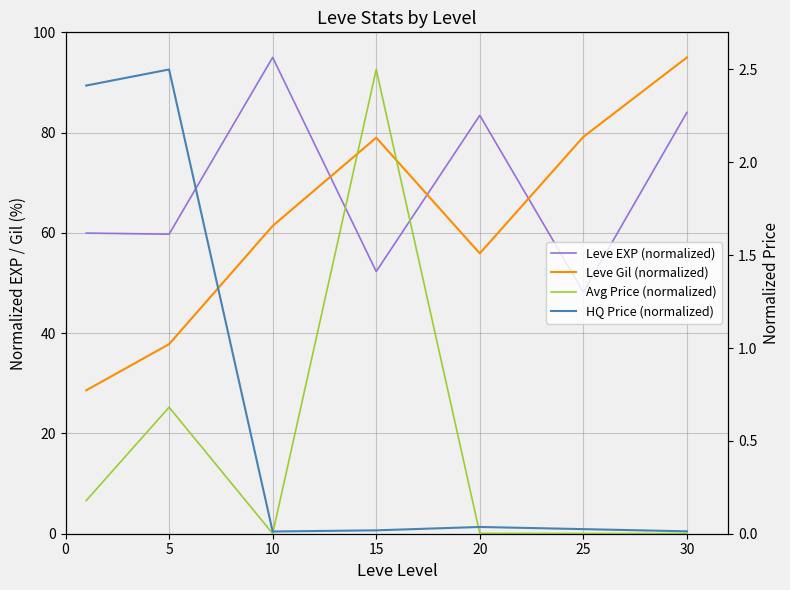

List the series in order of their peak value, highest first.

Leve EXP (normalized), Leve Gil (normalized), Avg Price (normalized), HQ Price (normalized)